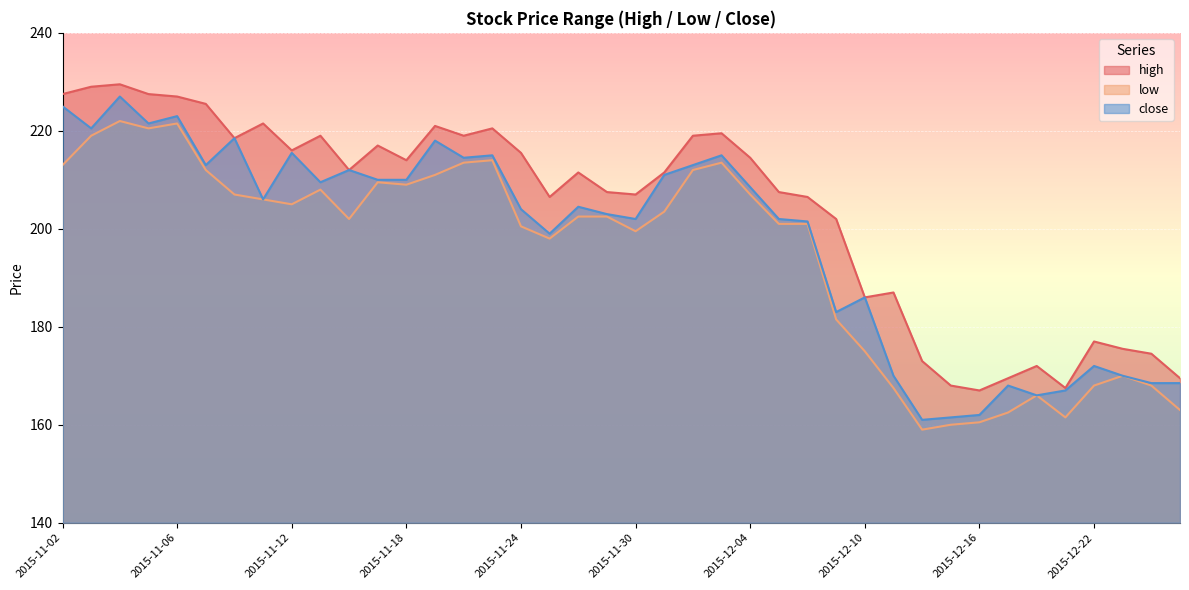

Is it true that close equals 47.3 at 2015-12-10?

False